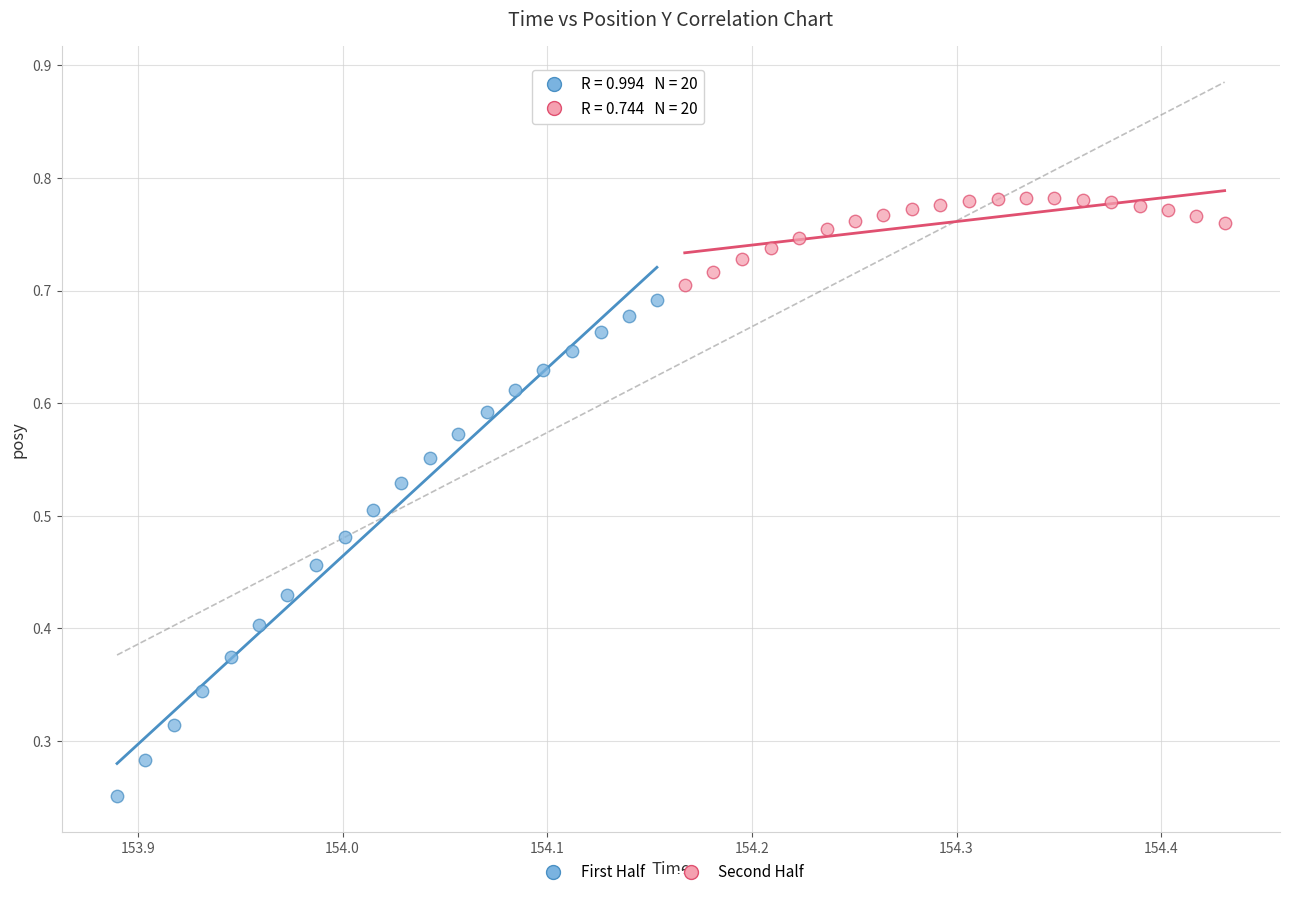

Which series has the largest Y range (max minus min)?

First Half